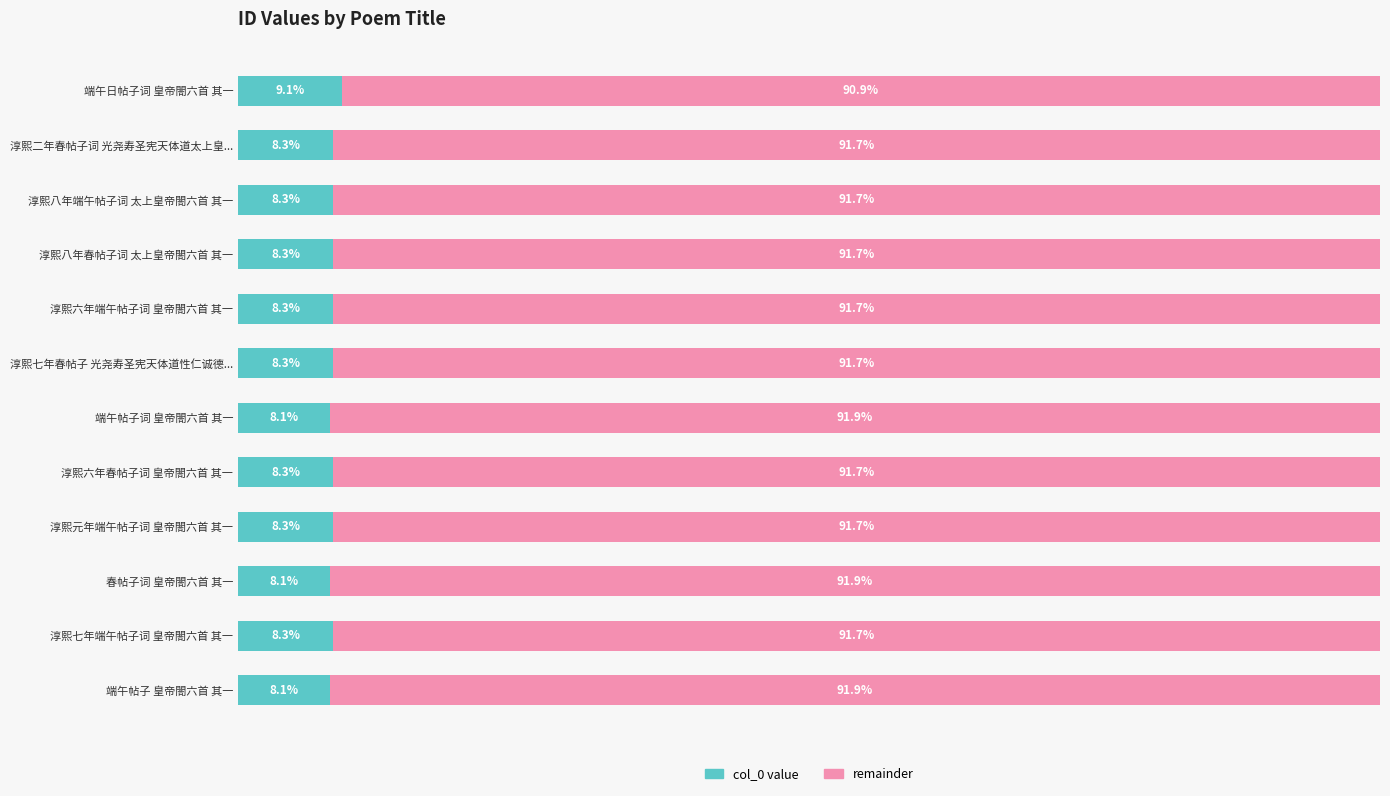

At which label does col_0 value reach its peak?

端午日帖子词 皇帝閤六首 其一